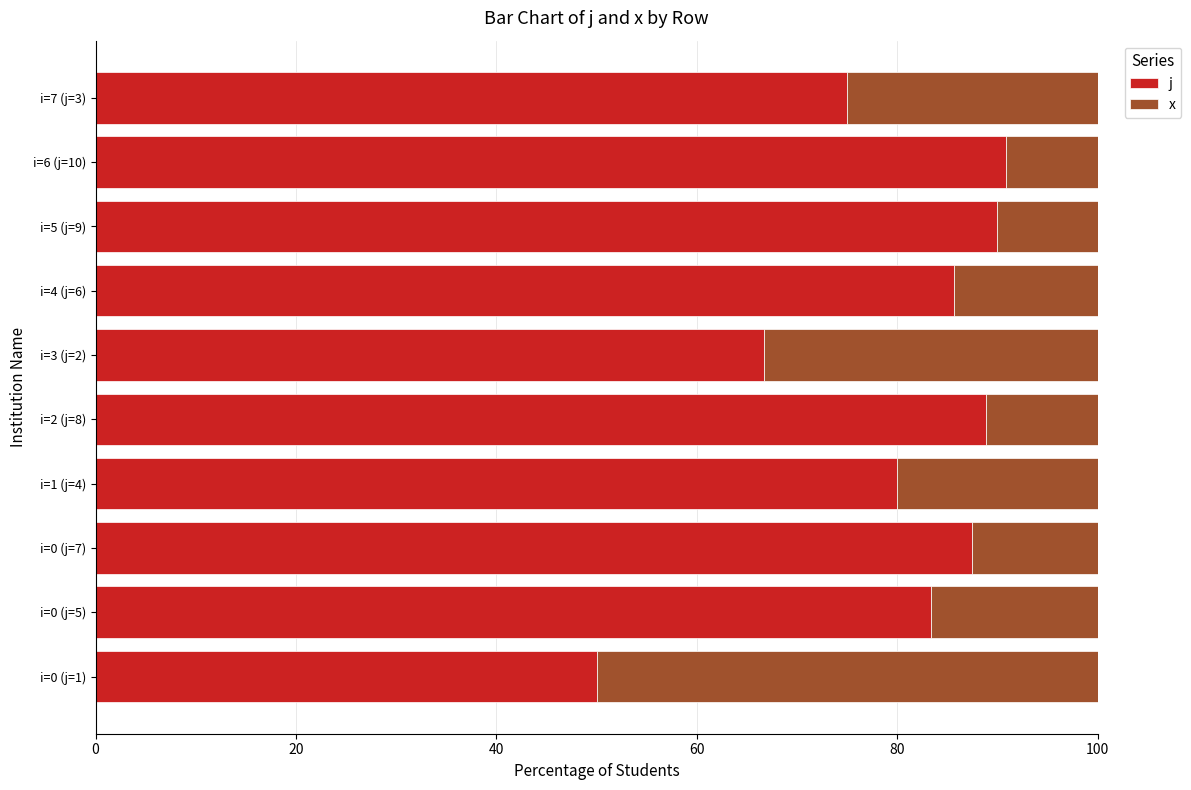

True or false: j has a value of 90.0 at i=5 (j=9).

True